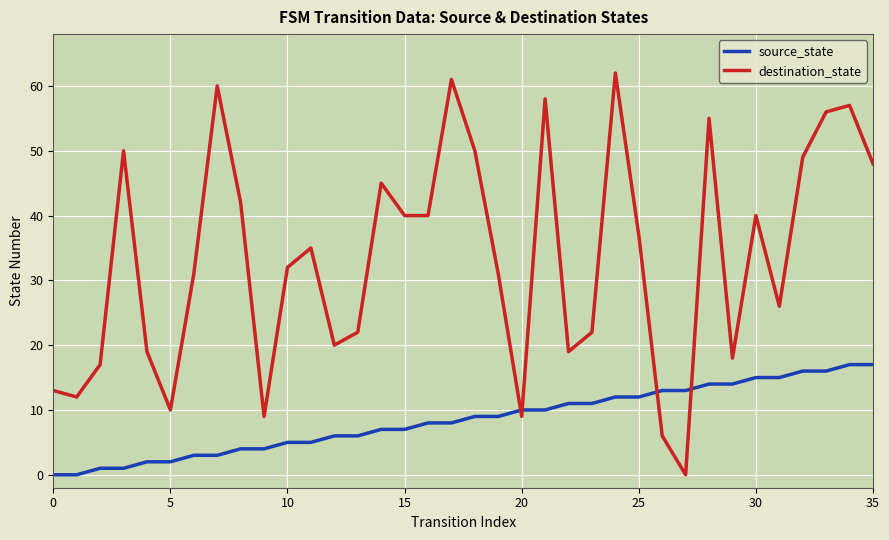

Which series has the widest spread of values?

destination_state